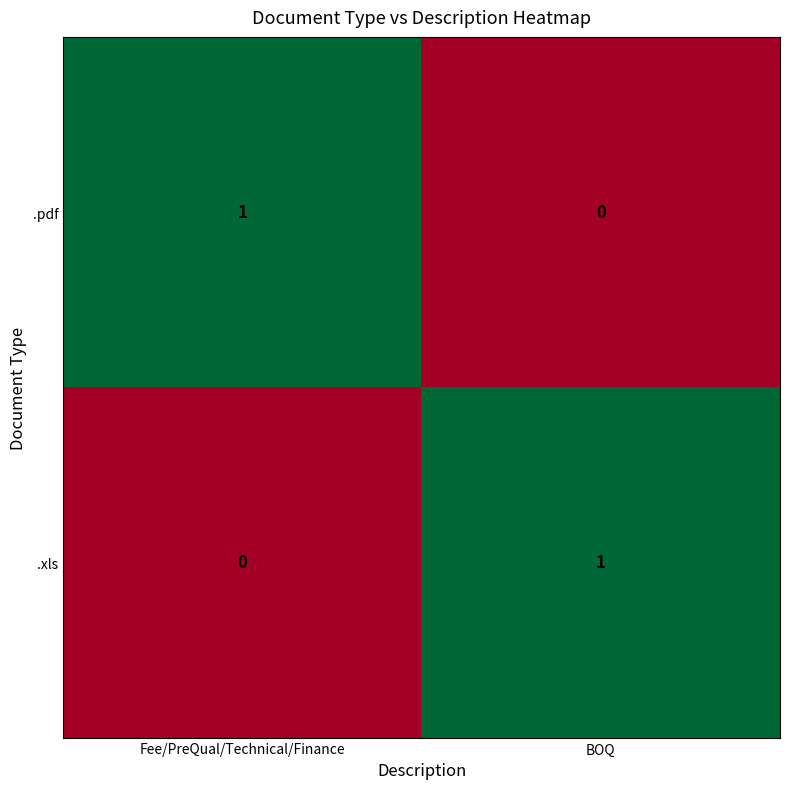

Where is .xls nearest to the value 0?

Fee/PreQual/Technical/Finance